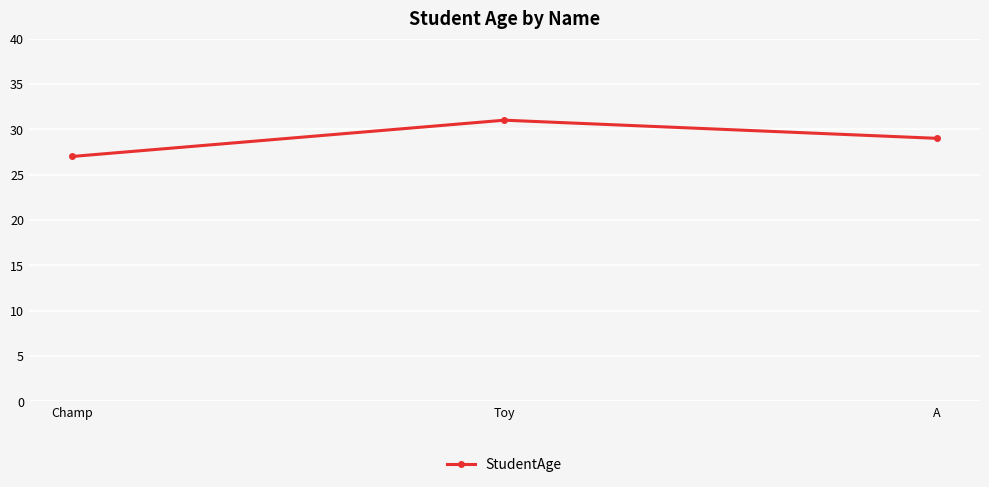

What is the maximum value shown in the chart?

31